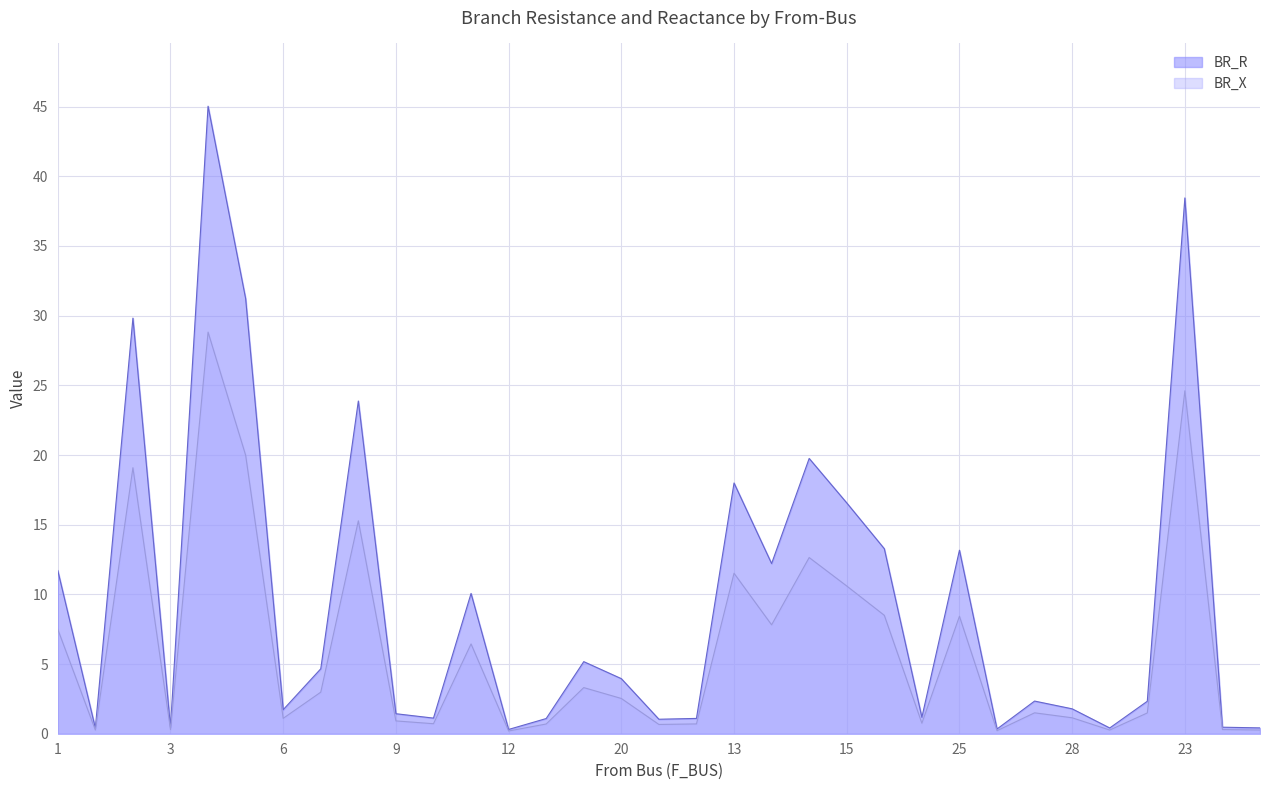

True or false: BR_X has more than 2 interior local peaks.

True